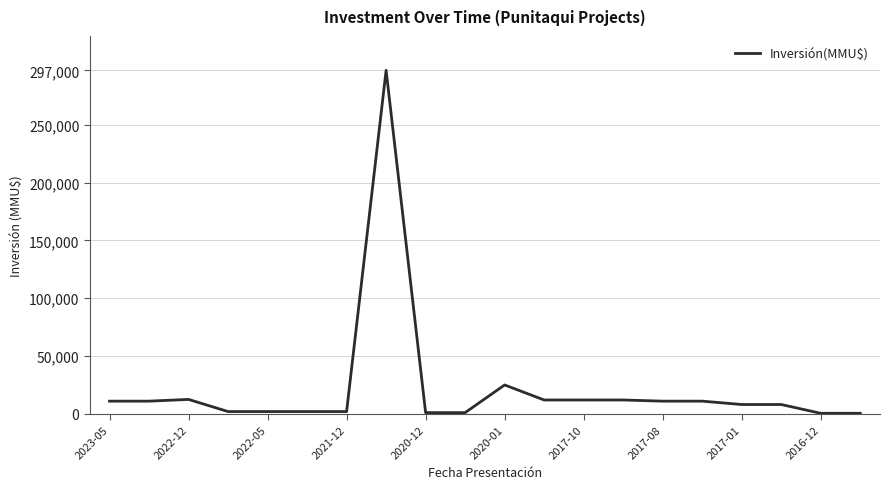

What is the maximum value shown in the chart?

297000